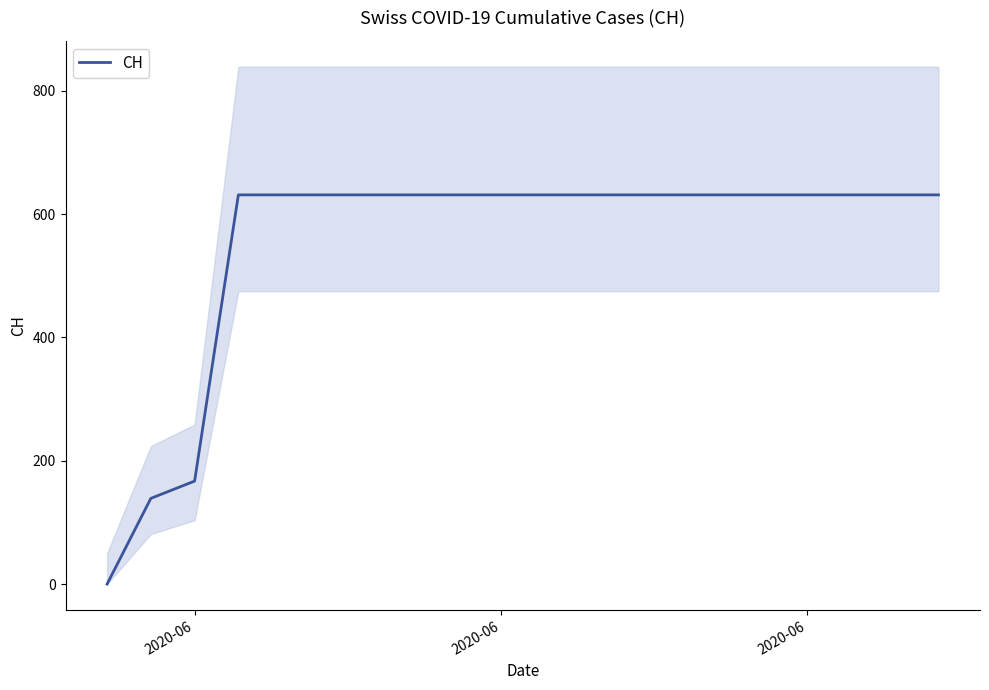

Does the chart have visible grid lines?

No